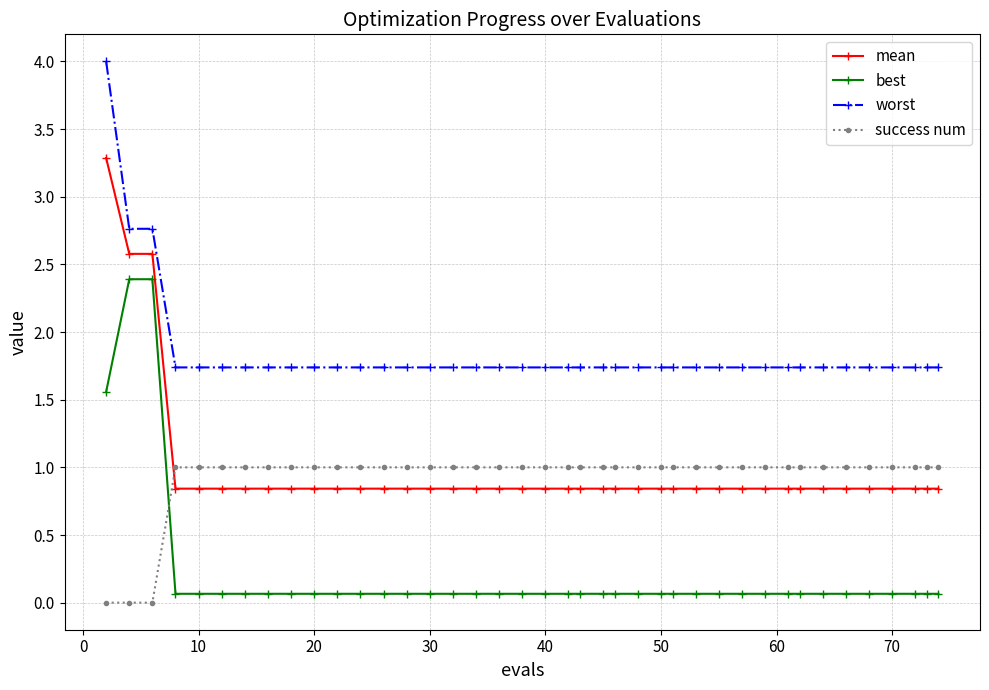

What is the maximum value shown in the chart?

4.0